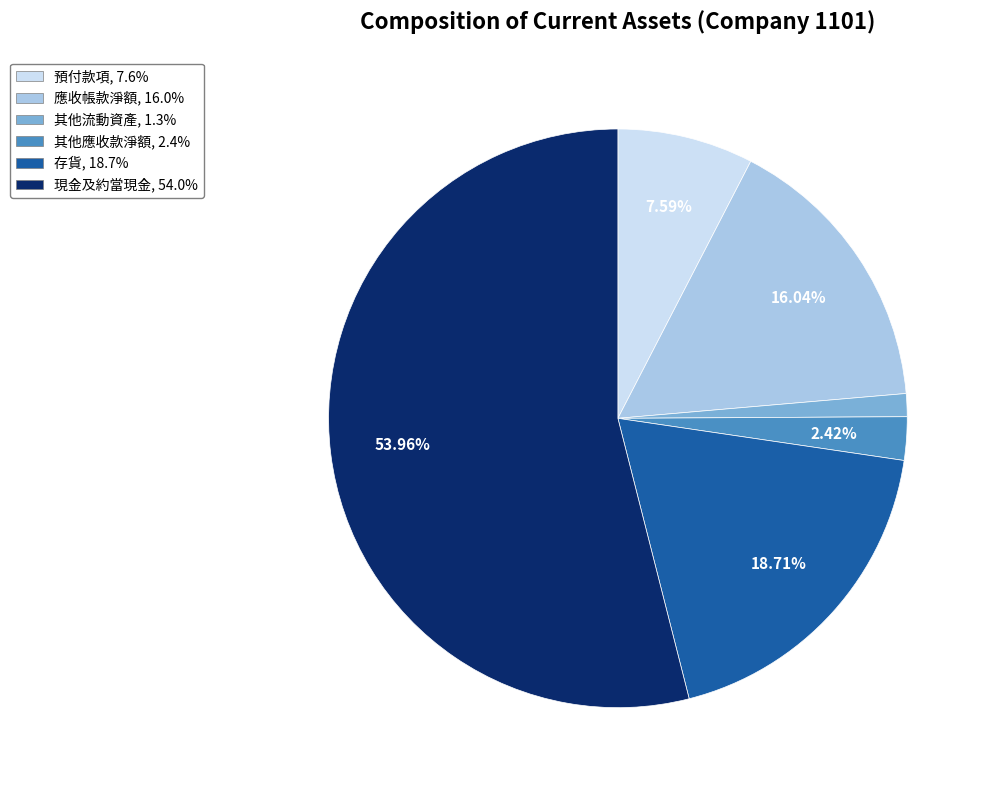

What percentage is the 應收帳款淨額 slice, to the nearest percent?

16%